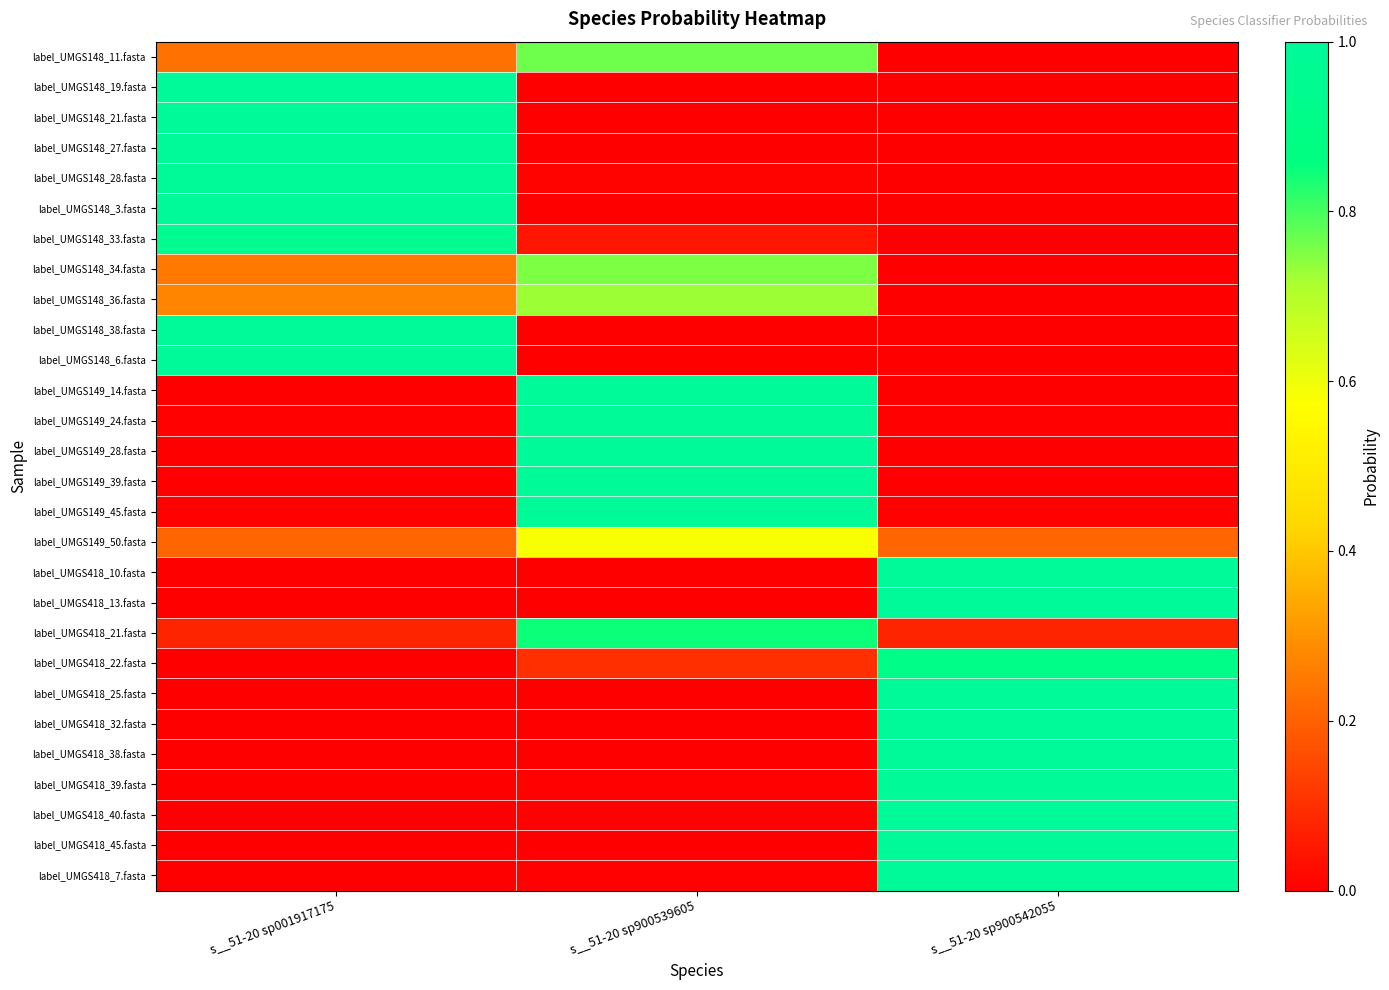

Which series has the largest range (max minus min)?

label_UMGS418_45.fasta